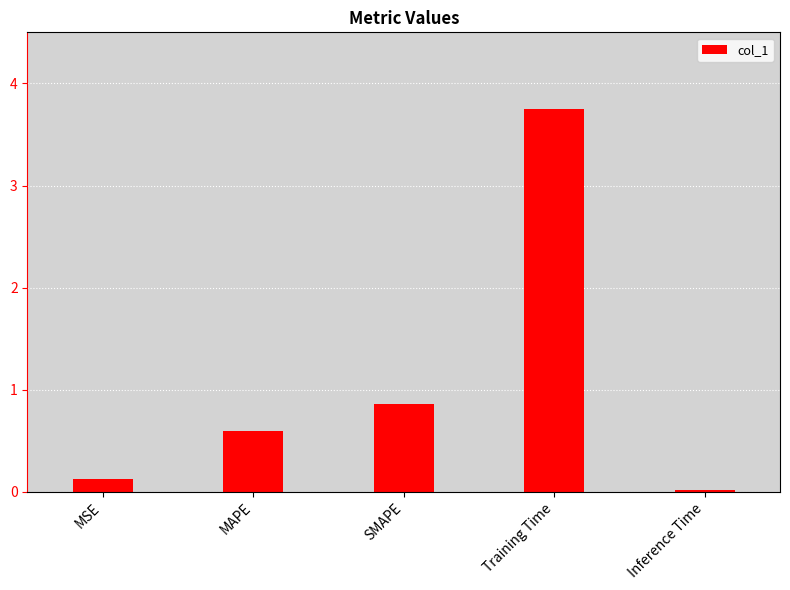

What is the label of the 3rd bar from the right?

SMAPE